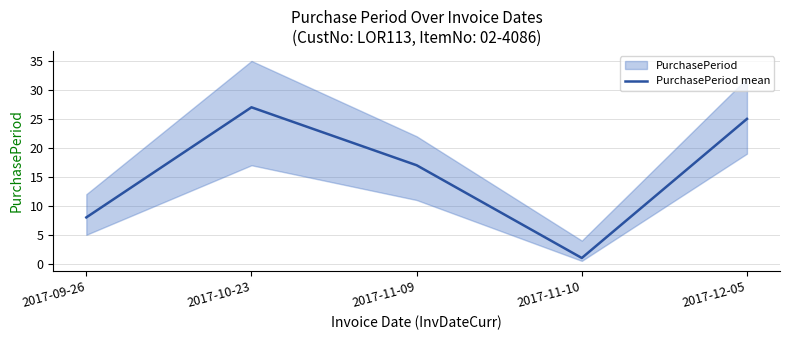

Reading right to left, extract all data points from this chart.

2017-12-05=25	2017-11-10=1	2017-11-09=17	2017-10-23=27	2017-09-26=8